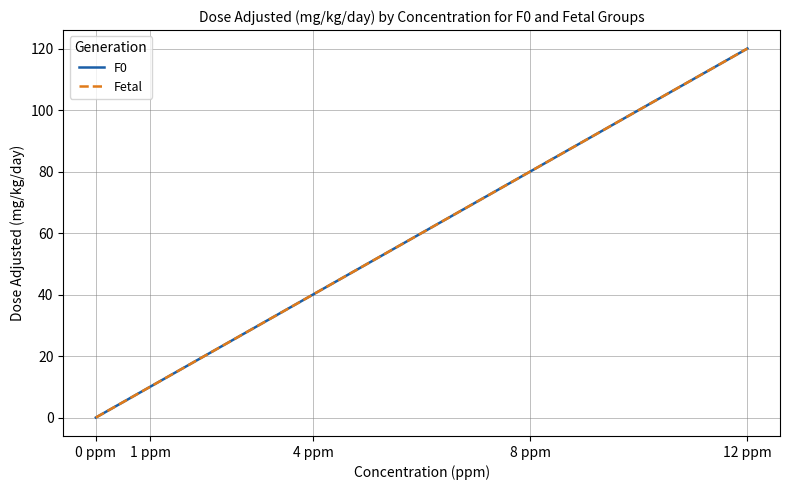

Which category has the highest value in the Fetal series?

12 ppm